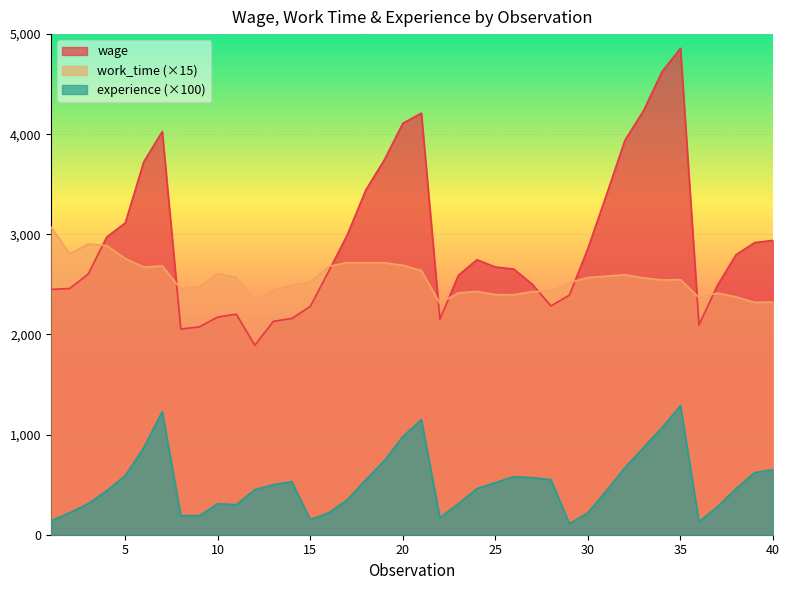

Which series has the largest total across all categories?

wage